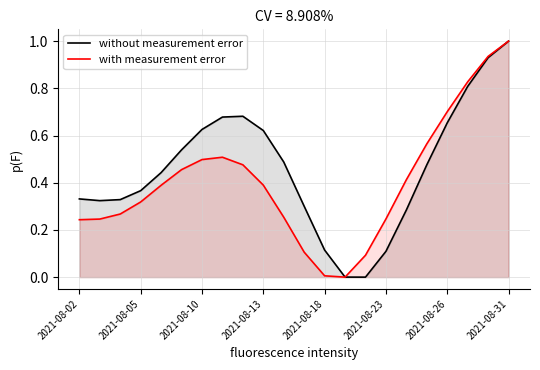

List the series in order of their overall mean, highest first.

without measurement error, with measurement error